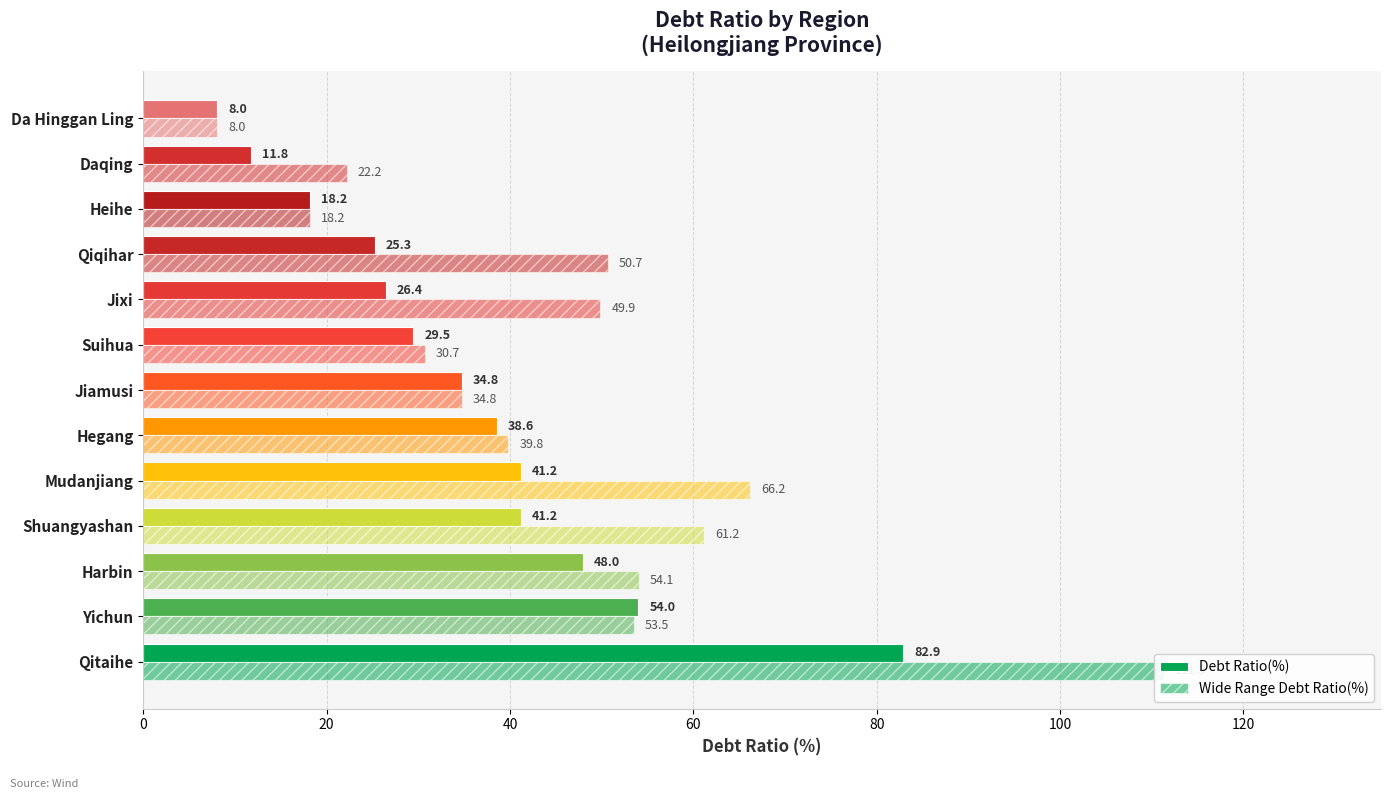

What is the greatest value displayed?

111.3